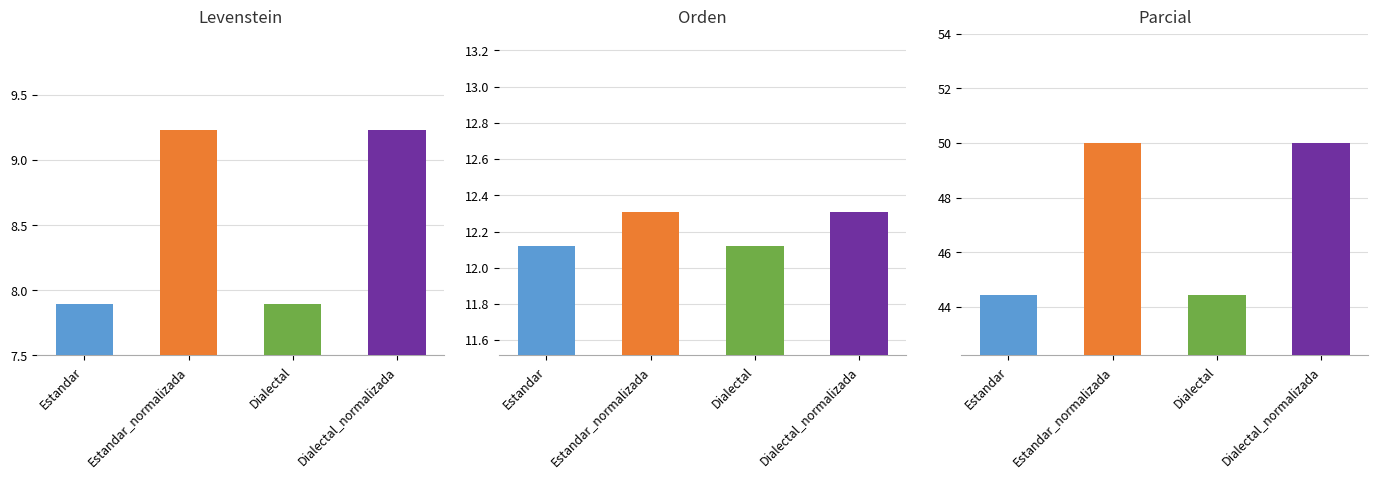

True or false: Levenstein has a value of 9.2 at Dialectal_normalizada.

True